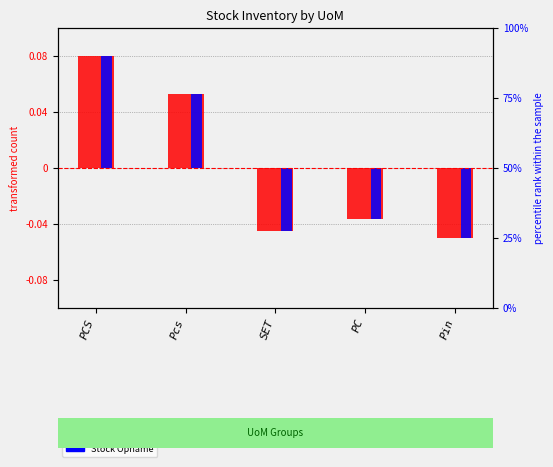

How many categories are shown in the chart?

5